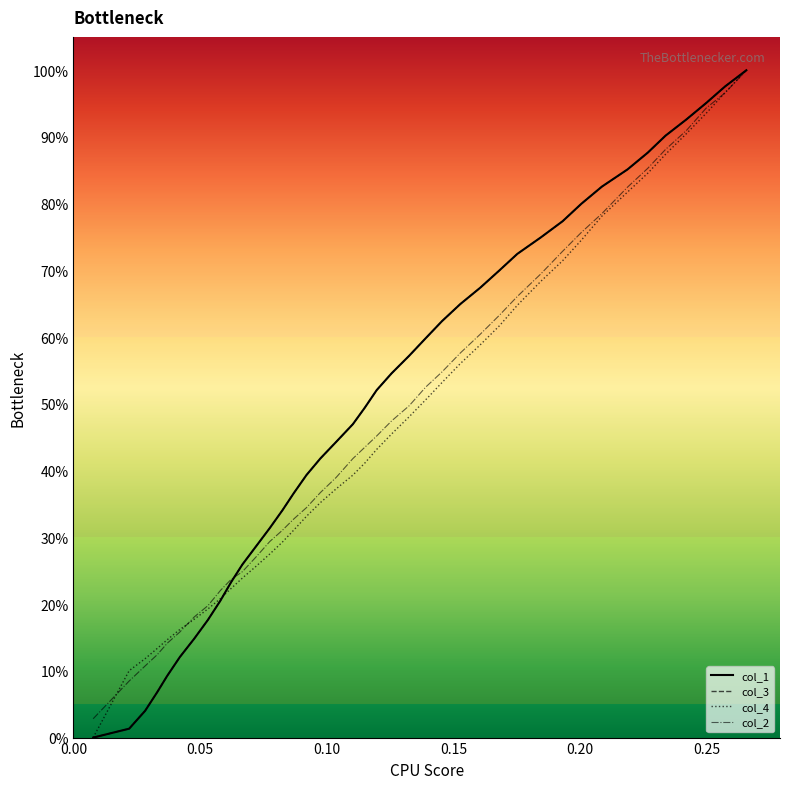

What is the greatest value displayed?

100.0